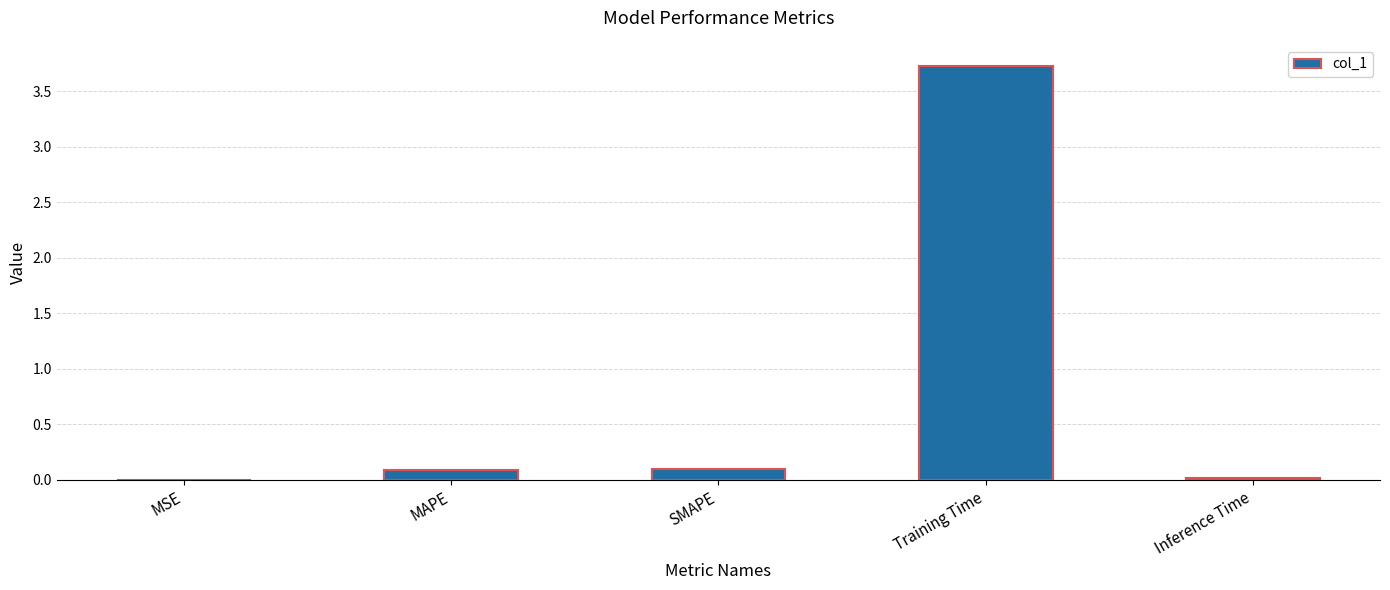

What is the sum of all values?

3.9